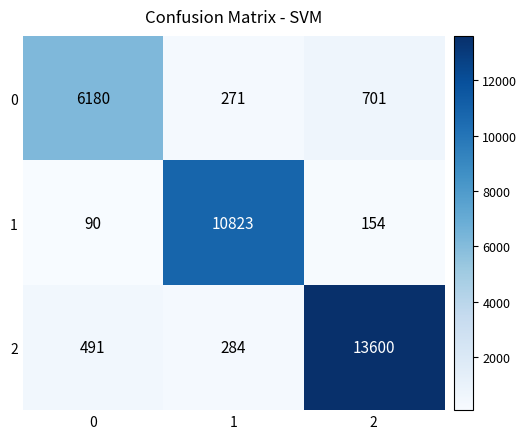

At how many categories does at least one series exceed 7641?

2